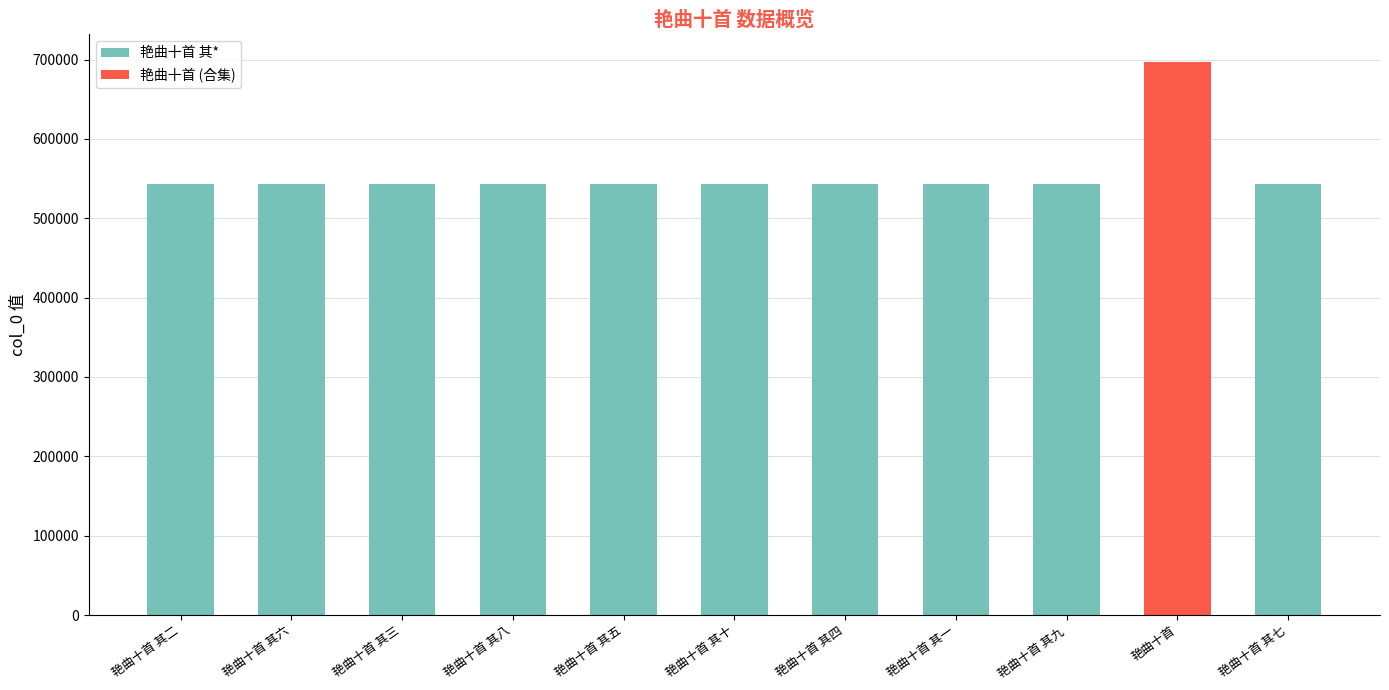

What are all the series names shown in the legend?

艳曲十首 其*, 艳曲十首 (合集)